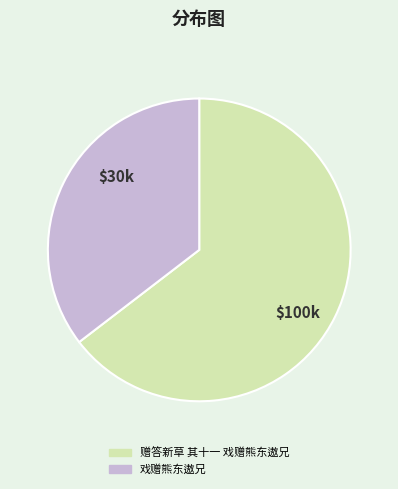

Does any single category account for the majority?

Yes